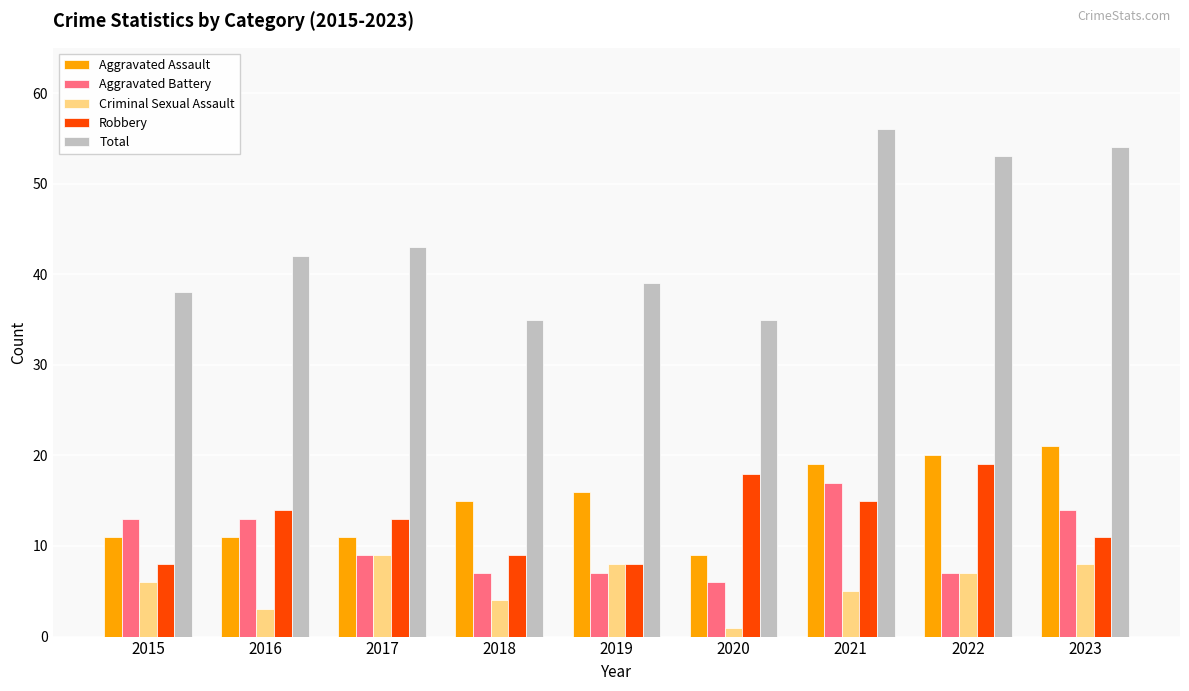

True or false: Aggravated Assault has a value of 7 at 2021.

False